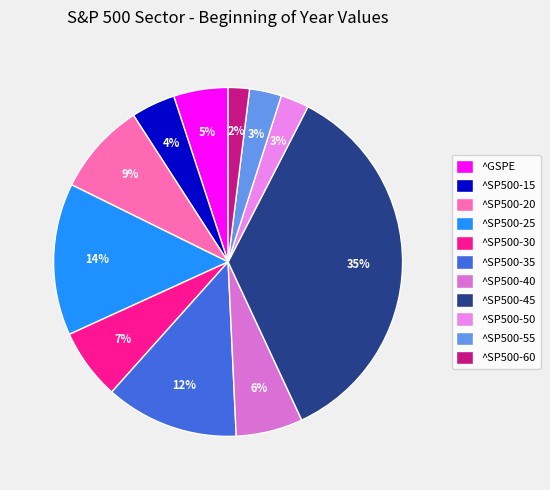

What portion of the pie excludes ^SP500-40?

93.8%